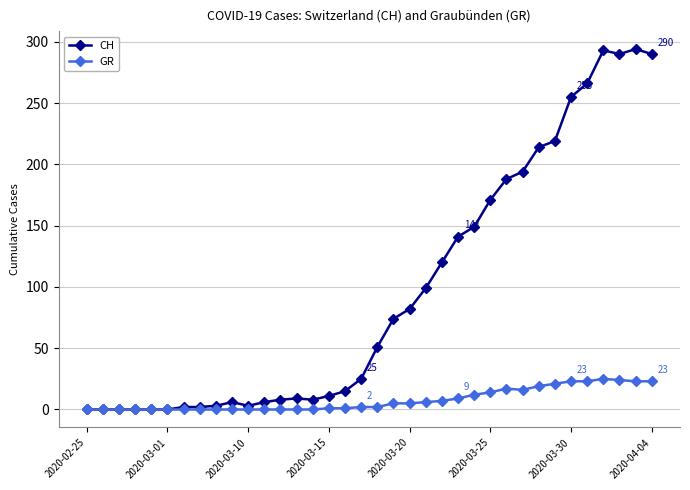

What is the difference between the maximum and minimum values in the CH series?

294